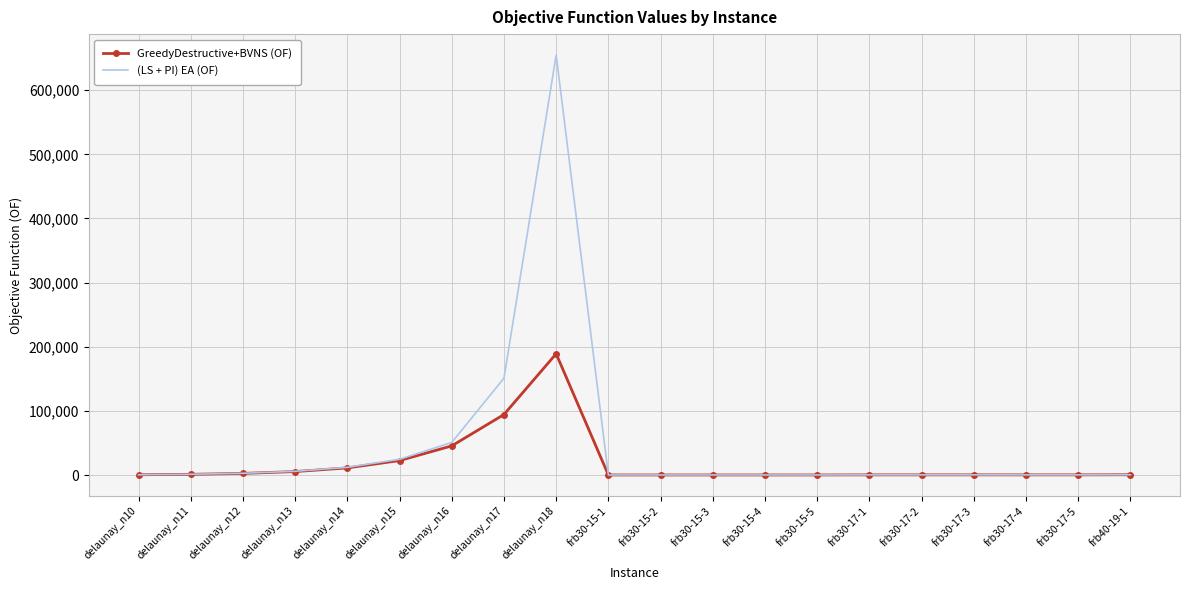

What is the difference between the highest and lowest values at frb30-15-2?

2